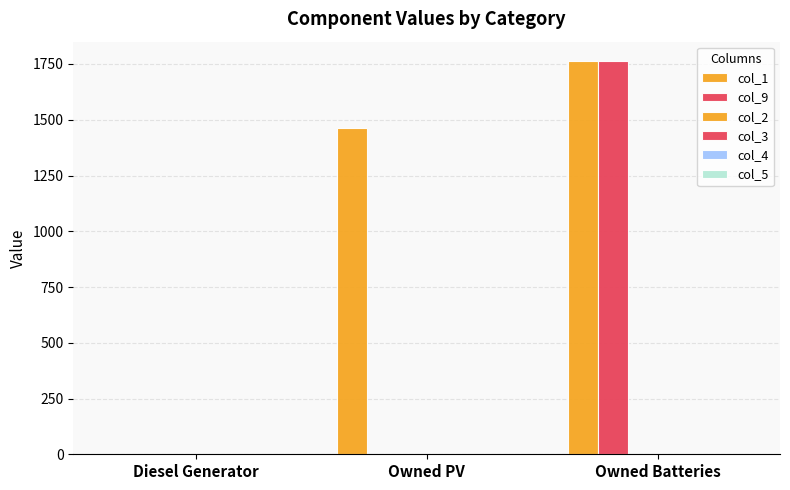

Are the bars horizontal?

No